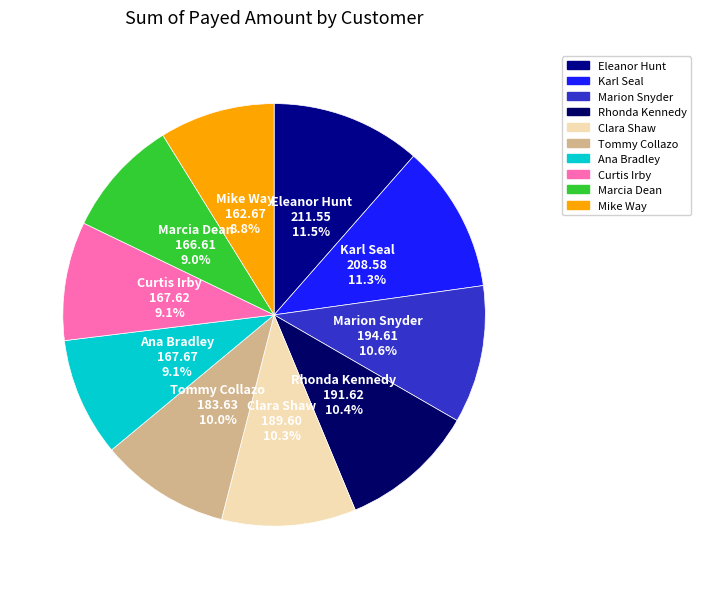

How many slices are in this pie chart?

10